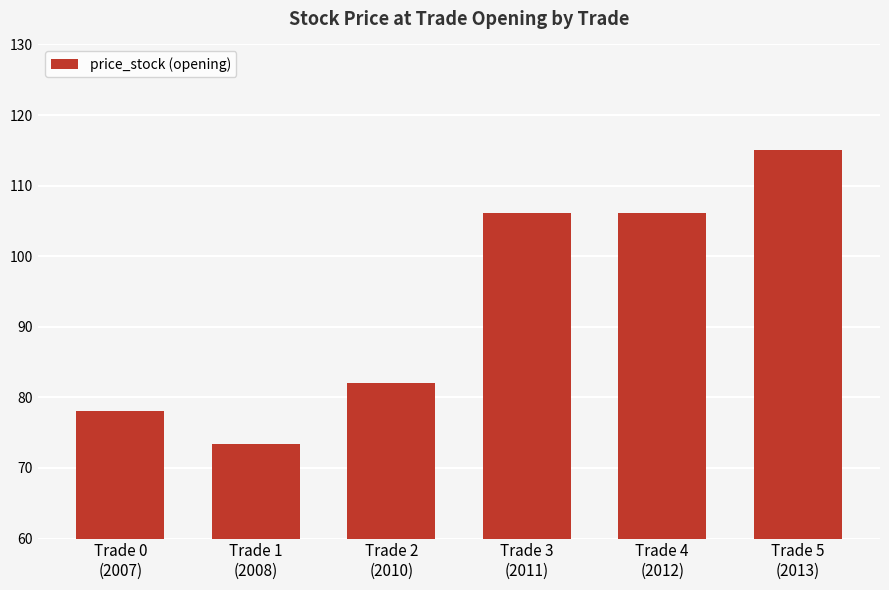

Between Trade 1
(2008) and Trade 2
(2010), which is larger?

Trade 2
(2010)